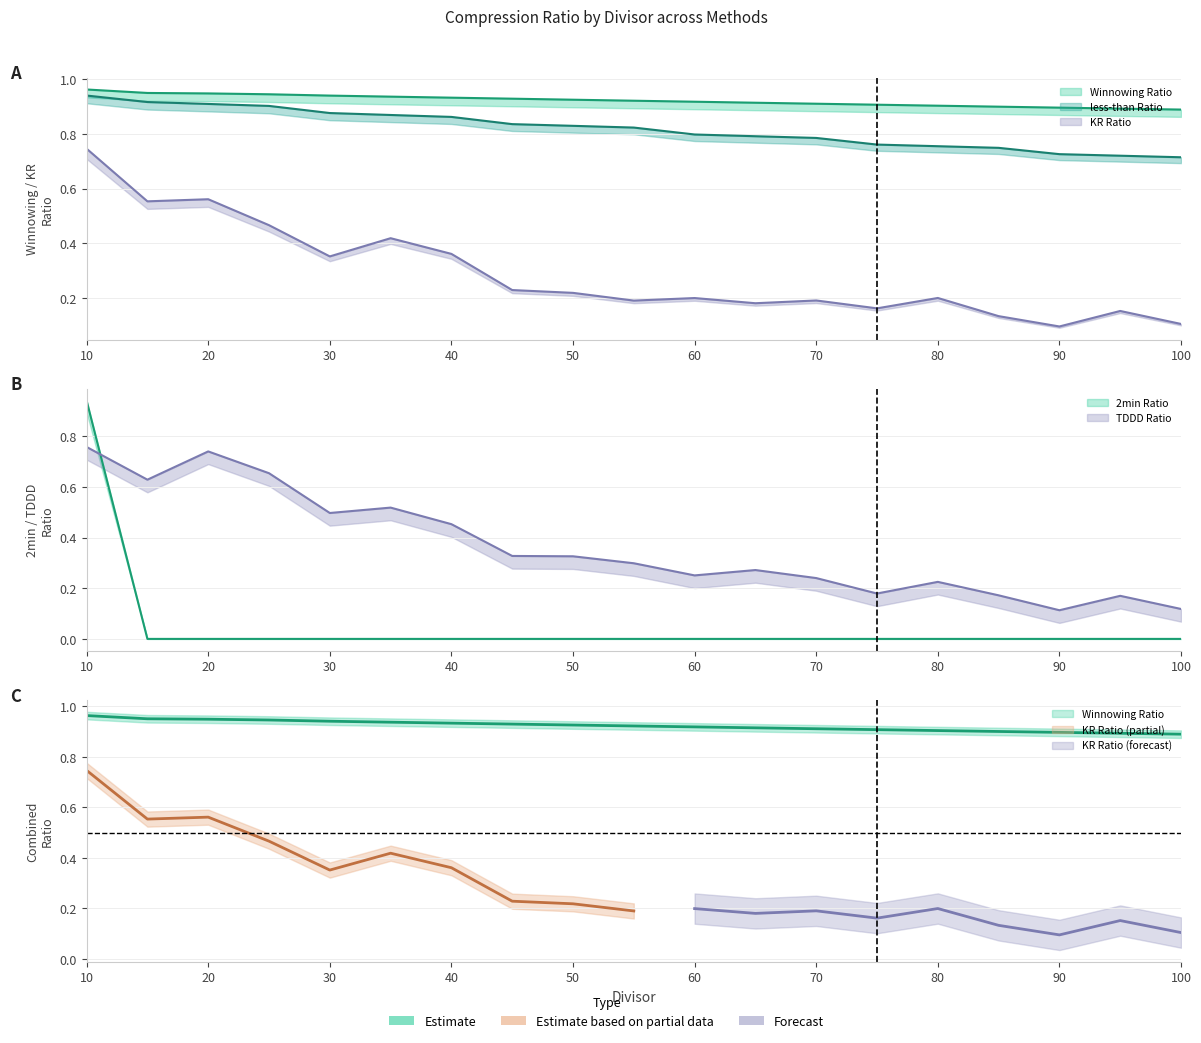

Reading right to left, extract all data points from this chart.

Winnowing Ratio: 100=0.9	95=0.9	90=0.9	85=0.9	80=0.9	75=0.9	70=0.9	65=0.9	60=0.9	55=0.9	50=0.9	45=0.9	40=0.9	35=0.9	30=0.9	25=0.9	20=0.9	15=1.0	10=1.0
2min Ratio: 100=0.0	95=0.0	90=0.0	85=0.0	80=0.0	75=0.0	70=0.0	65=0.0	60=0.0	55=0.0	50=0.0	45=0.0	40=0.0	35=0.0	30=0.0	25=0.0	20=0.0	15=0.0	10=0.9
TDDD Ratio: 100=0.1	95=0.2	90=0.1	85=0.2	80=0.2	75=0.2	70=0.2	65=0.3	60=0.3	55=0.3	50=0.3	45=0.3	40=0.5	35=0.5	30=0.5	25=0.7	20=0.7	15=0.6	10=0.8
less-than Ratio: 100=0.7	95=0.7	90=0.7	85=0.7	80=0.8	75=0.8	70=0.8	65=0.8	60=0.8	55=0.8	50=0.8	45=0.8	40=0.9	35=0.9	30=0.9	25=0.9	20=0.9	15=0.9	10=0.9
KR Ratio: 100=0.1	95=0.2	90=0.1	85=0.1	80=0.2	75=0.2	70=0.2	65=0.2	60=0.2	55=0.2	50=0.2	45=0.2	40=0.4	35=0.4	30=0.4	25=0.5	20=0.6	15=0.6	10=0.7